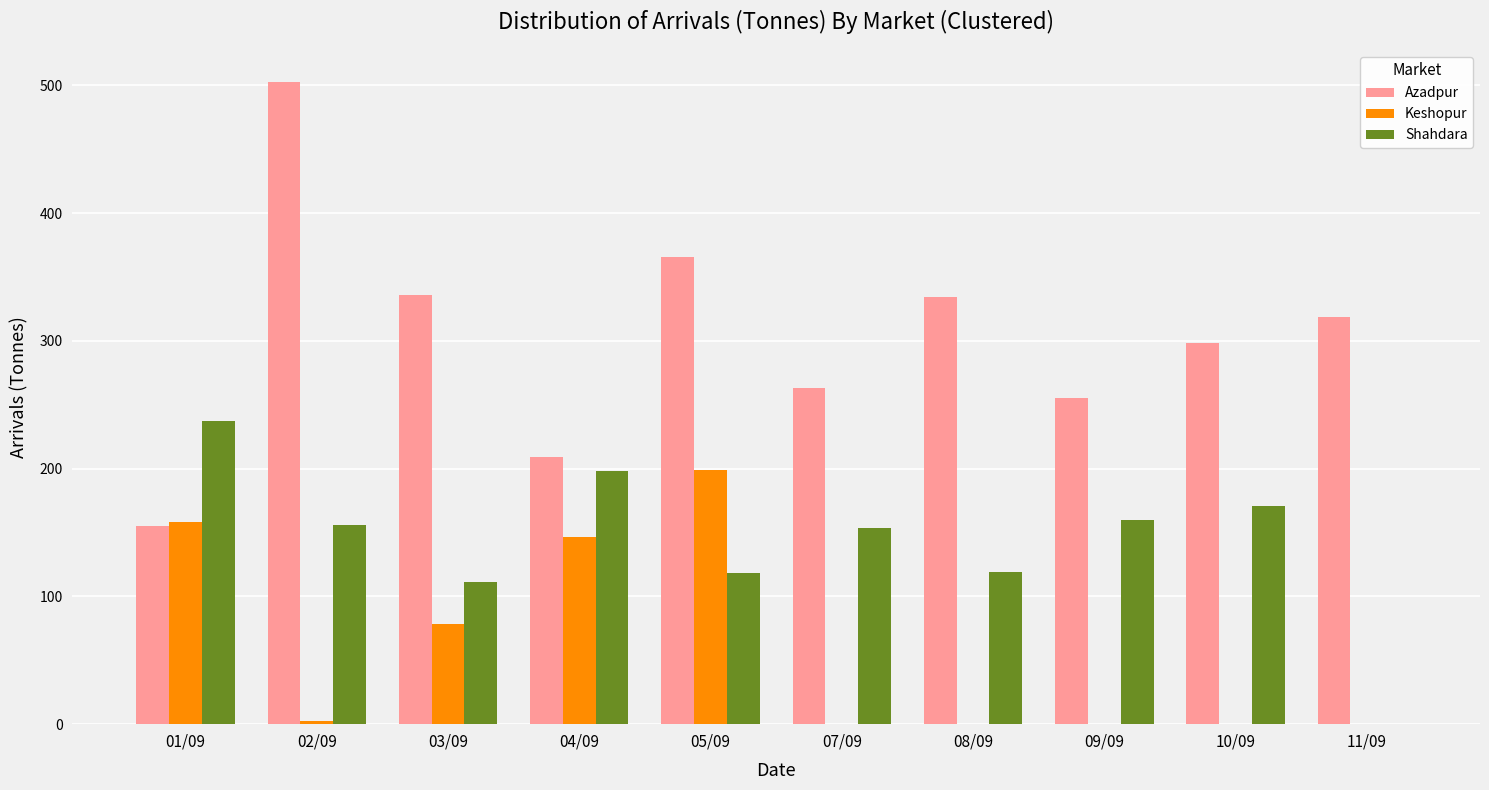

What is the average value of the Keshopur series?

58.4